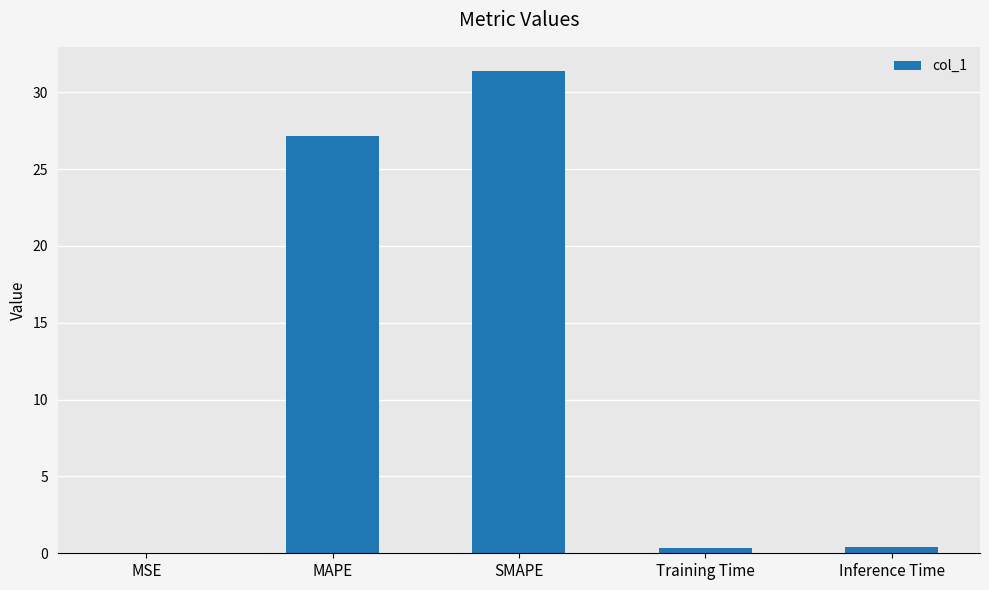

What is the sum of all values?

59.3